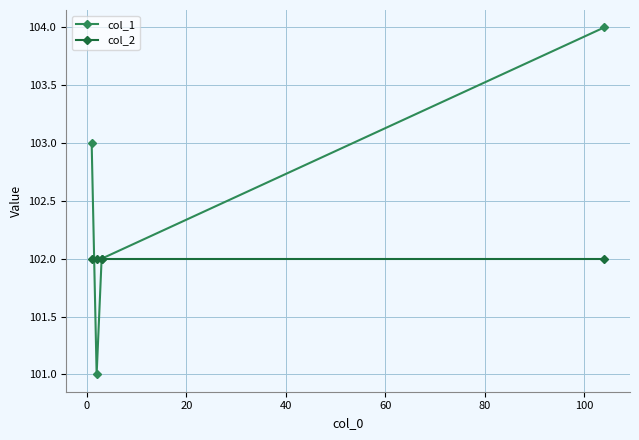

Which series has the largest range (max minus min)?

col_1